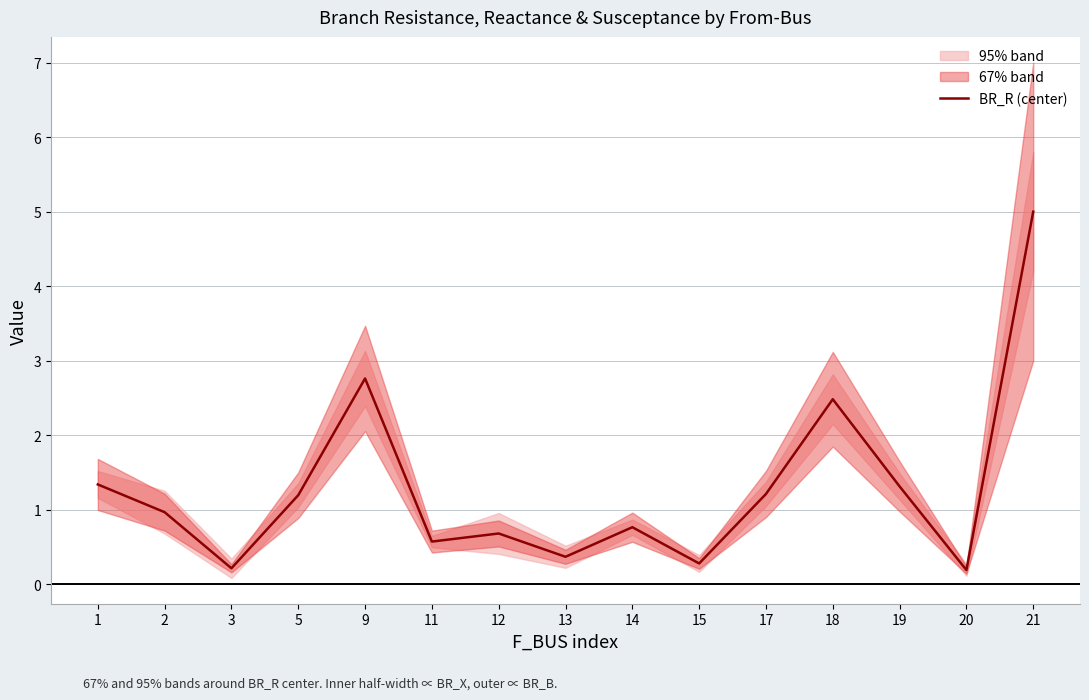

Is it true that the value at 11 is 0.2?

False